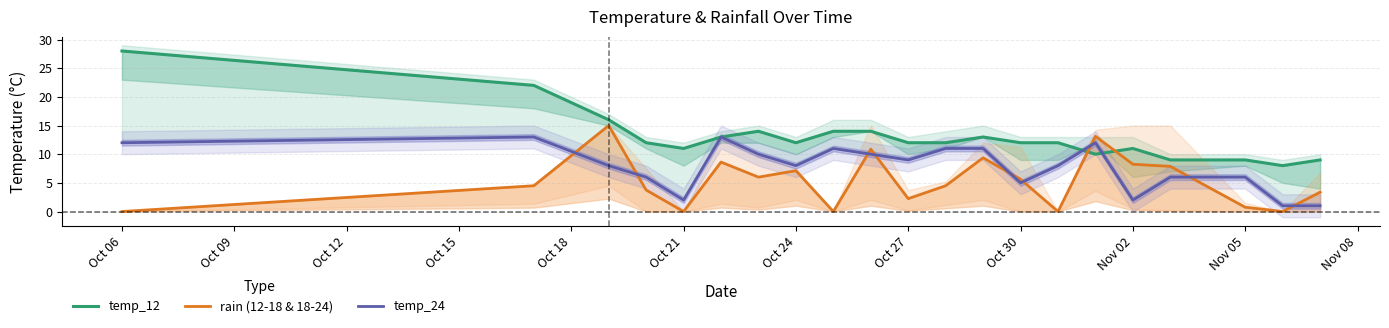

Rank the series by their maximum value, from lowest to highest.

temp_24, rain (12-18 & 18-24), temp_12